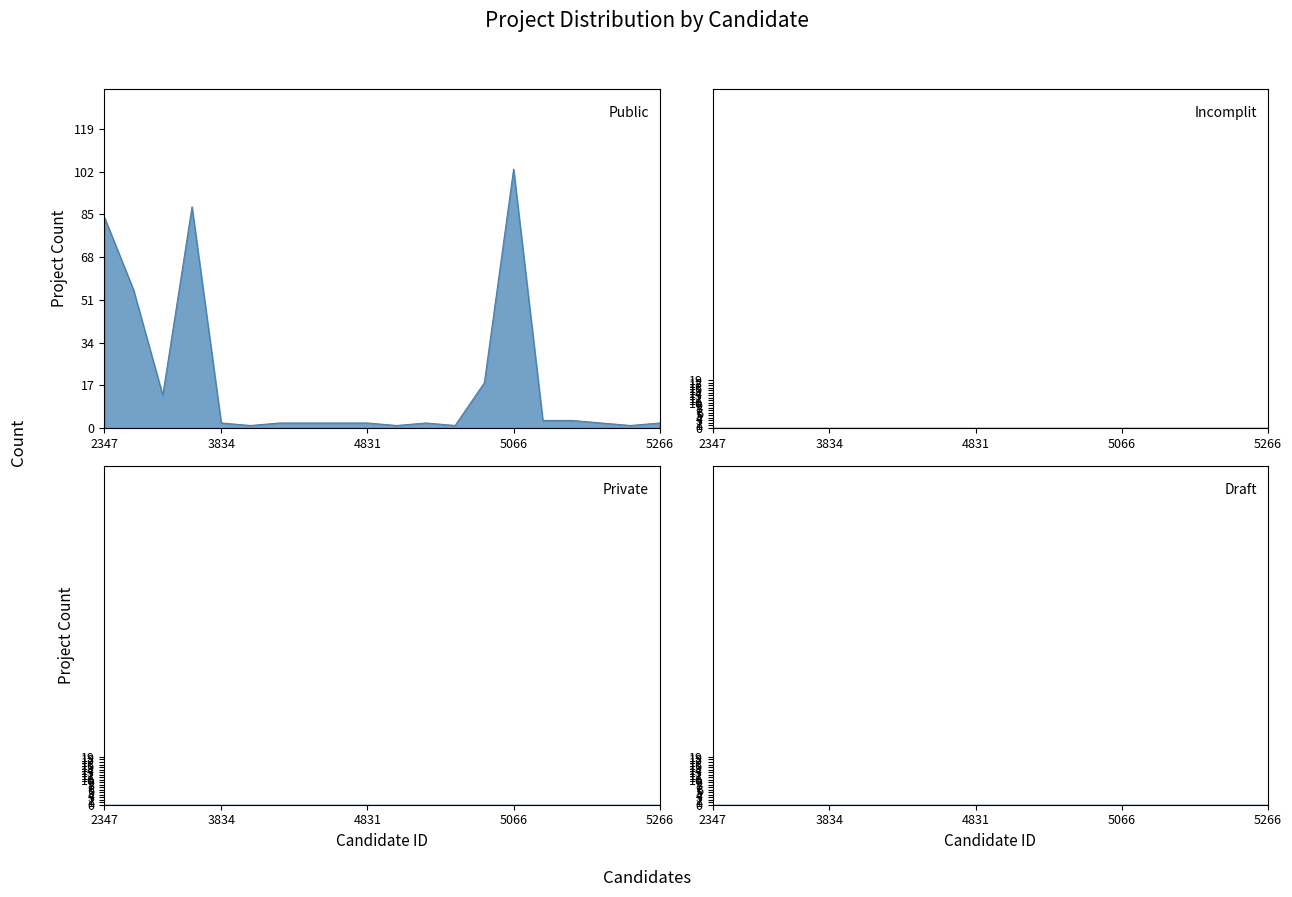

Is it true that Draft equals 0 at 4924?

True